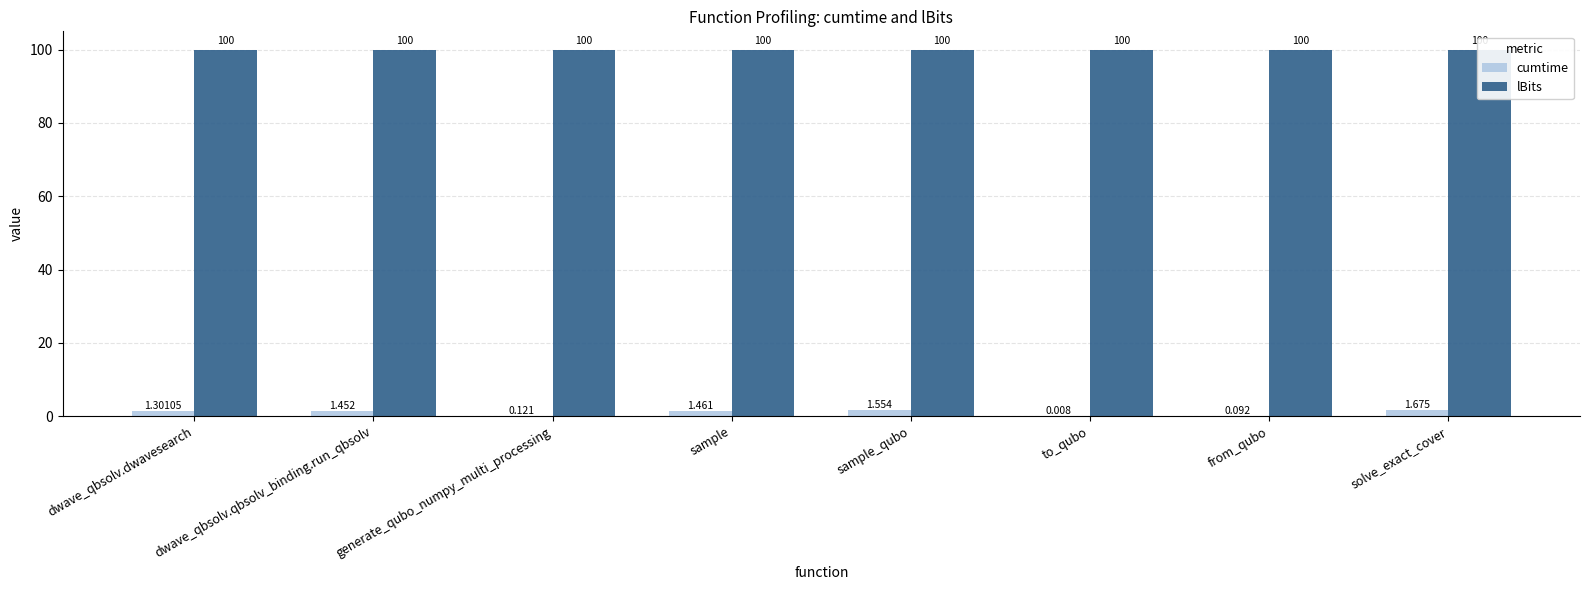

What is the difference between the highest and lowest values at solve_exact_cover?

98.3